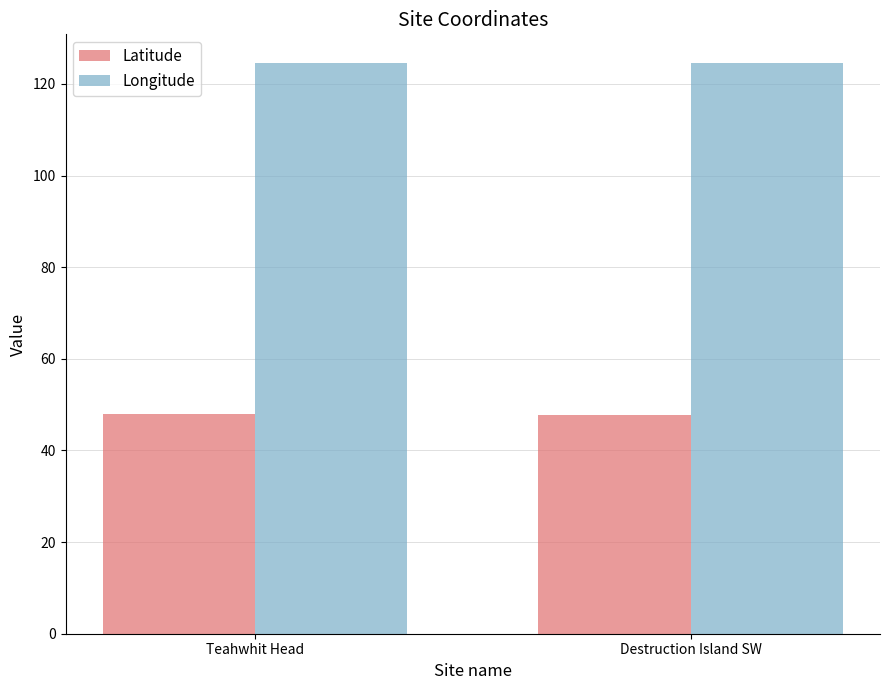

What is the difference between the Longitude values at Destruction Island SW and Teahwhit Head?

0.1